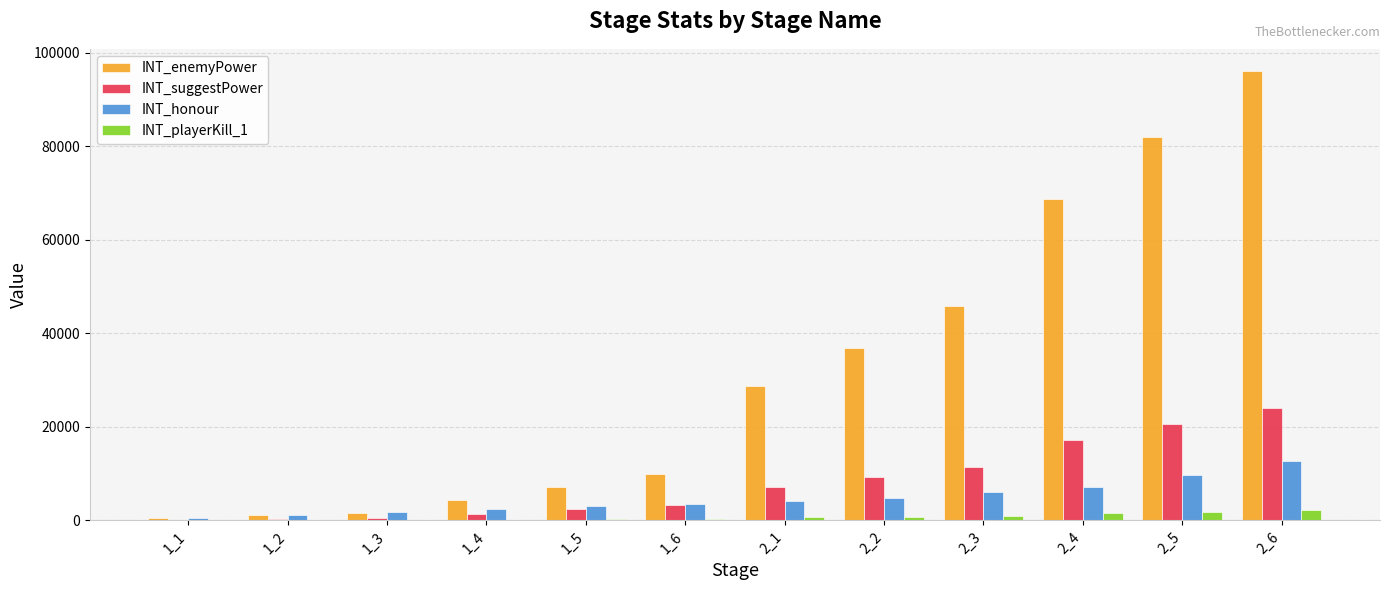

Is the value of INT_playerKill_1 at 1_3 greater than the value of INT_enemyPower at 2_1?

No